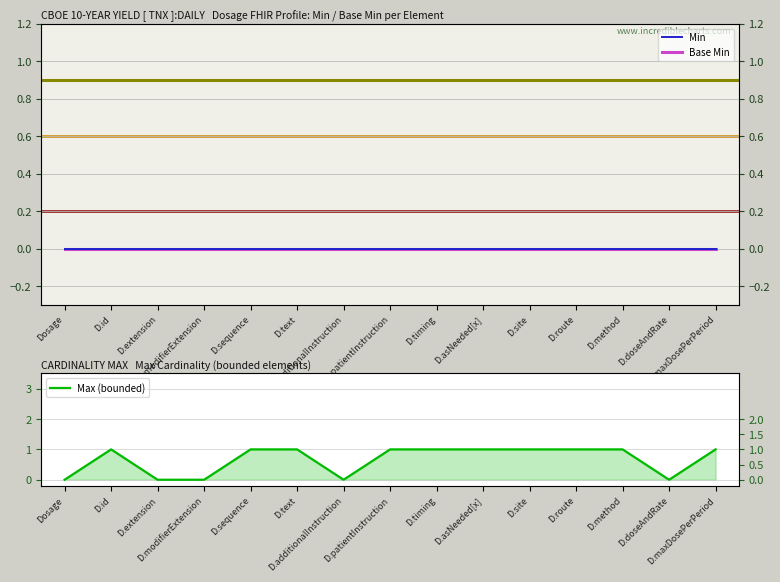

At D.doseAndRate, list the series in order from largest to smallest.

Min, Base Min, Max (bounded)